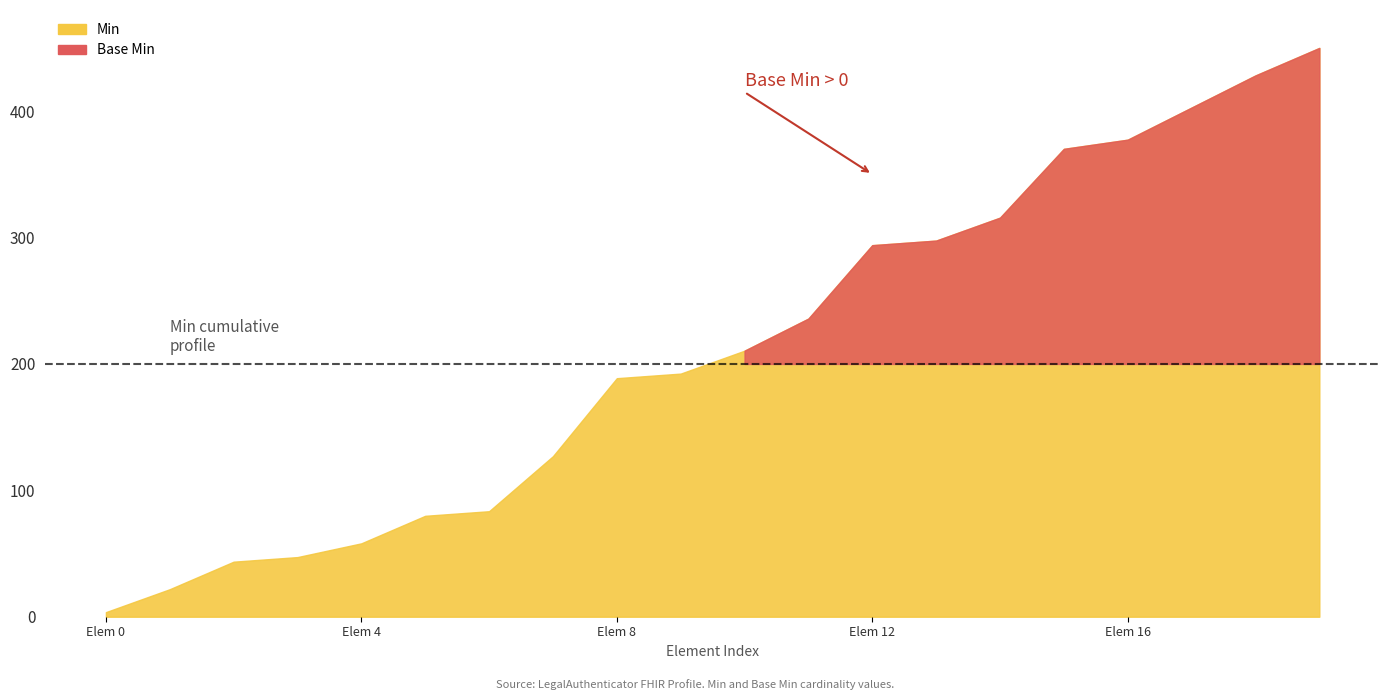

How many lines are shown in the chart?

2